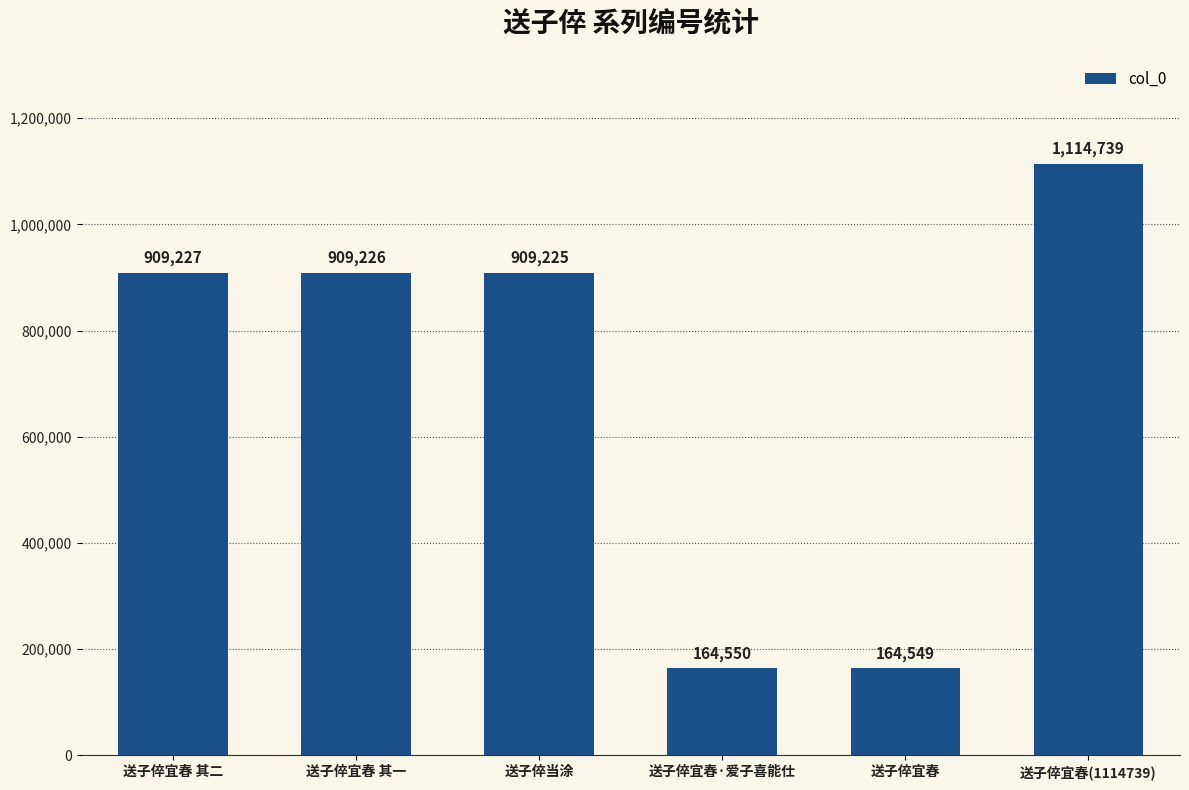

Approximately how many times larger is the value at 送子倅宜春 compared to 送子倅当涂?

0.2